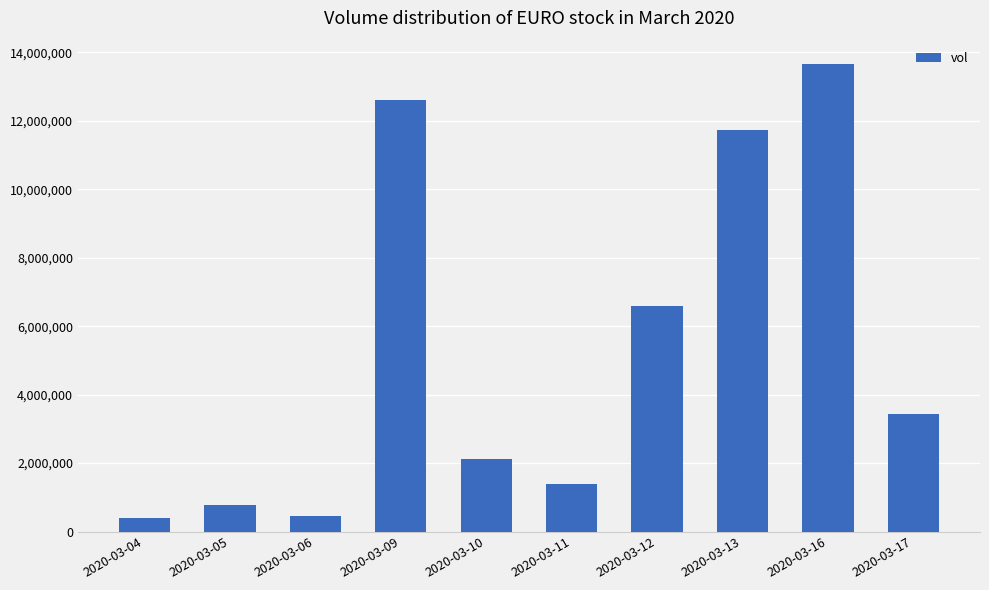

Count the number of data series in this chart.

1